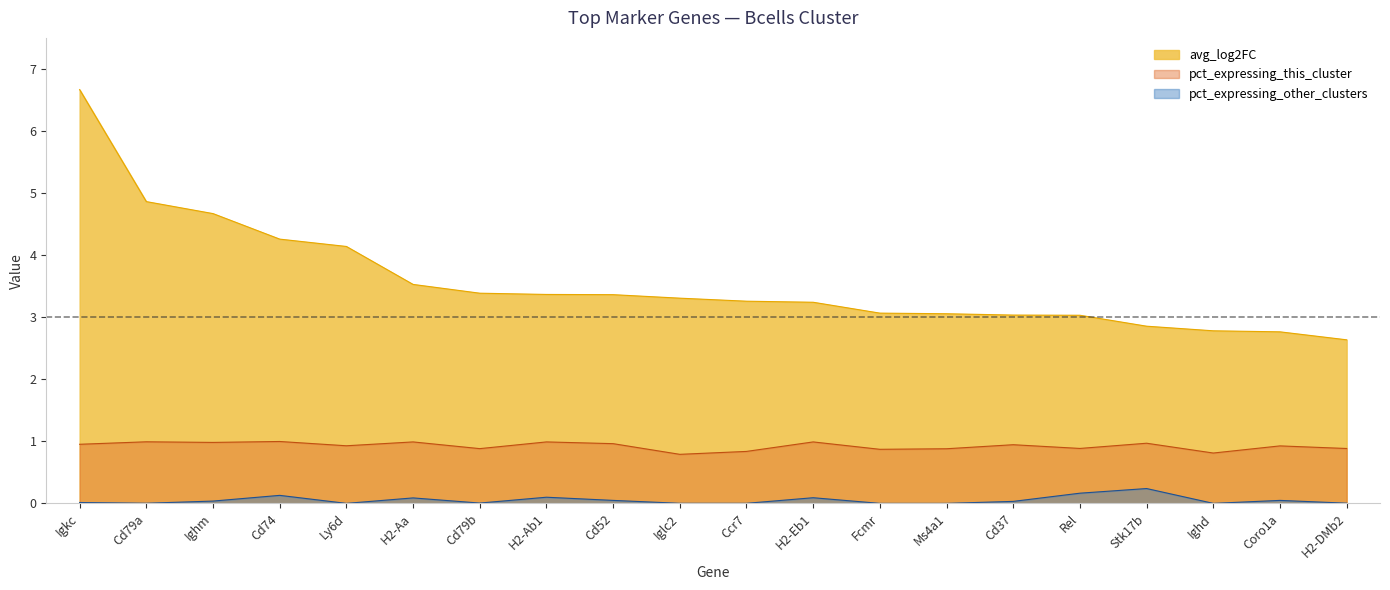

How many lines are shown in the chart?

3